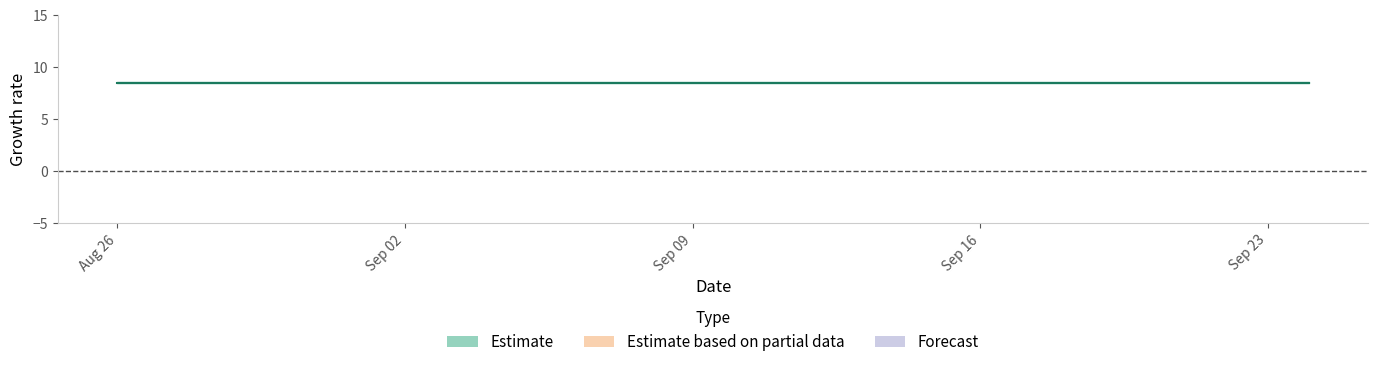

How many lines are shown in the chart?

3